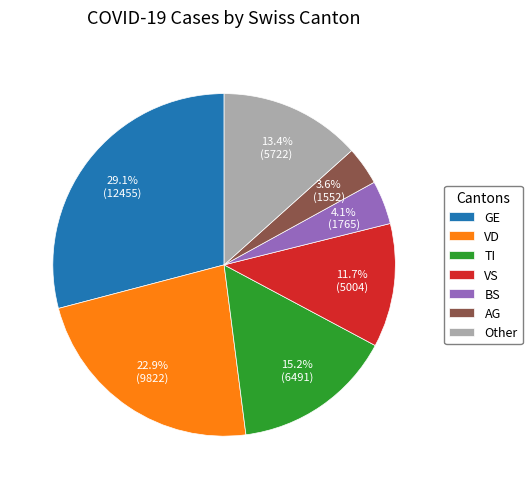

Approximately how many times larger is the value at GE compared to VS?

2.5